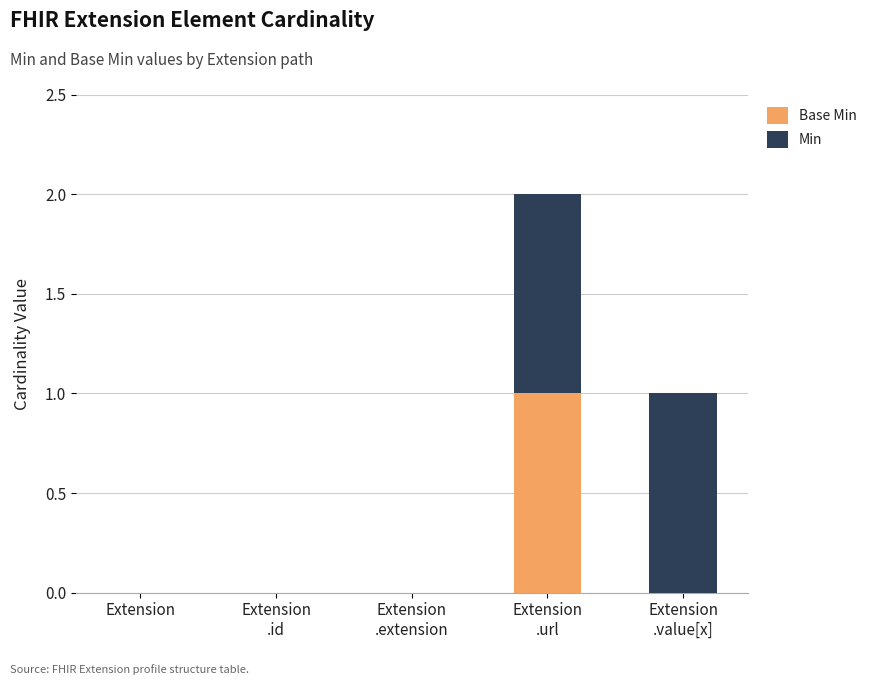

What are all the series names shown in the legend?

Base Min, Min